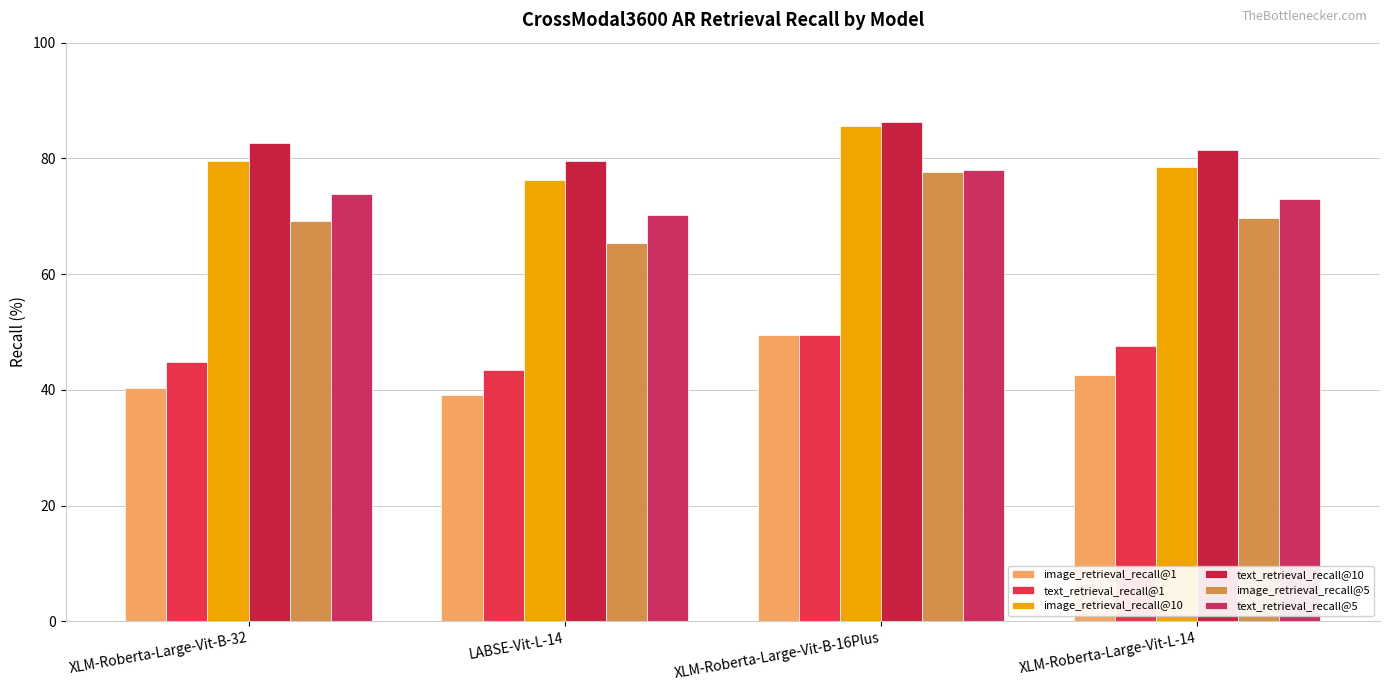

How many bars are there in each group?

6